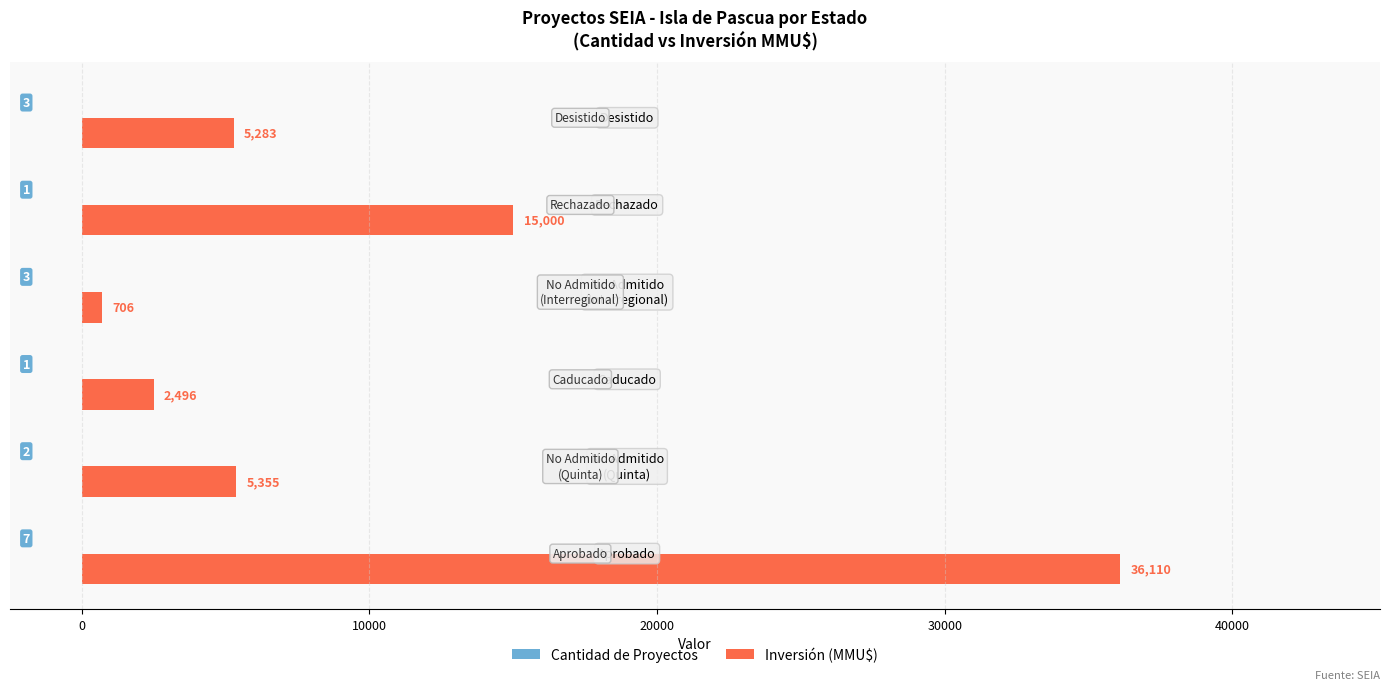

Which series has the largest total across all categories?

Inversión (MMU$)